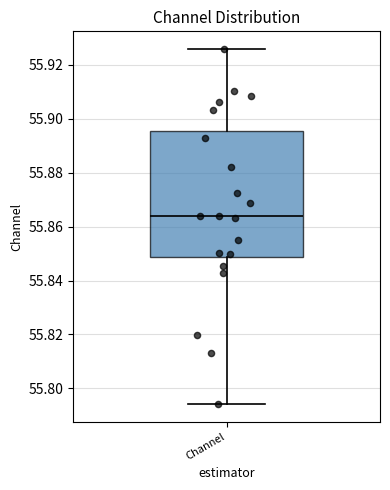

Transcribe this box plot: give where the median line is, the range the box spans, and where the two whiskers end, as read against the y-axis. The values are not printed on the chart, so give them approximately, as read against the axis.

median 55.864, box 55.848 to 55.896, whiskers 55.794 to 55.926